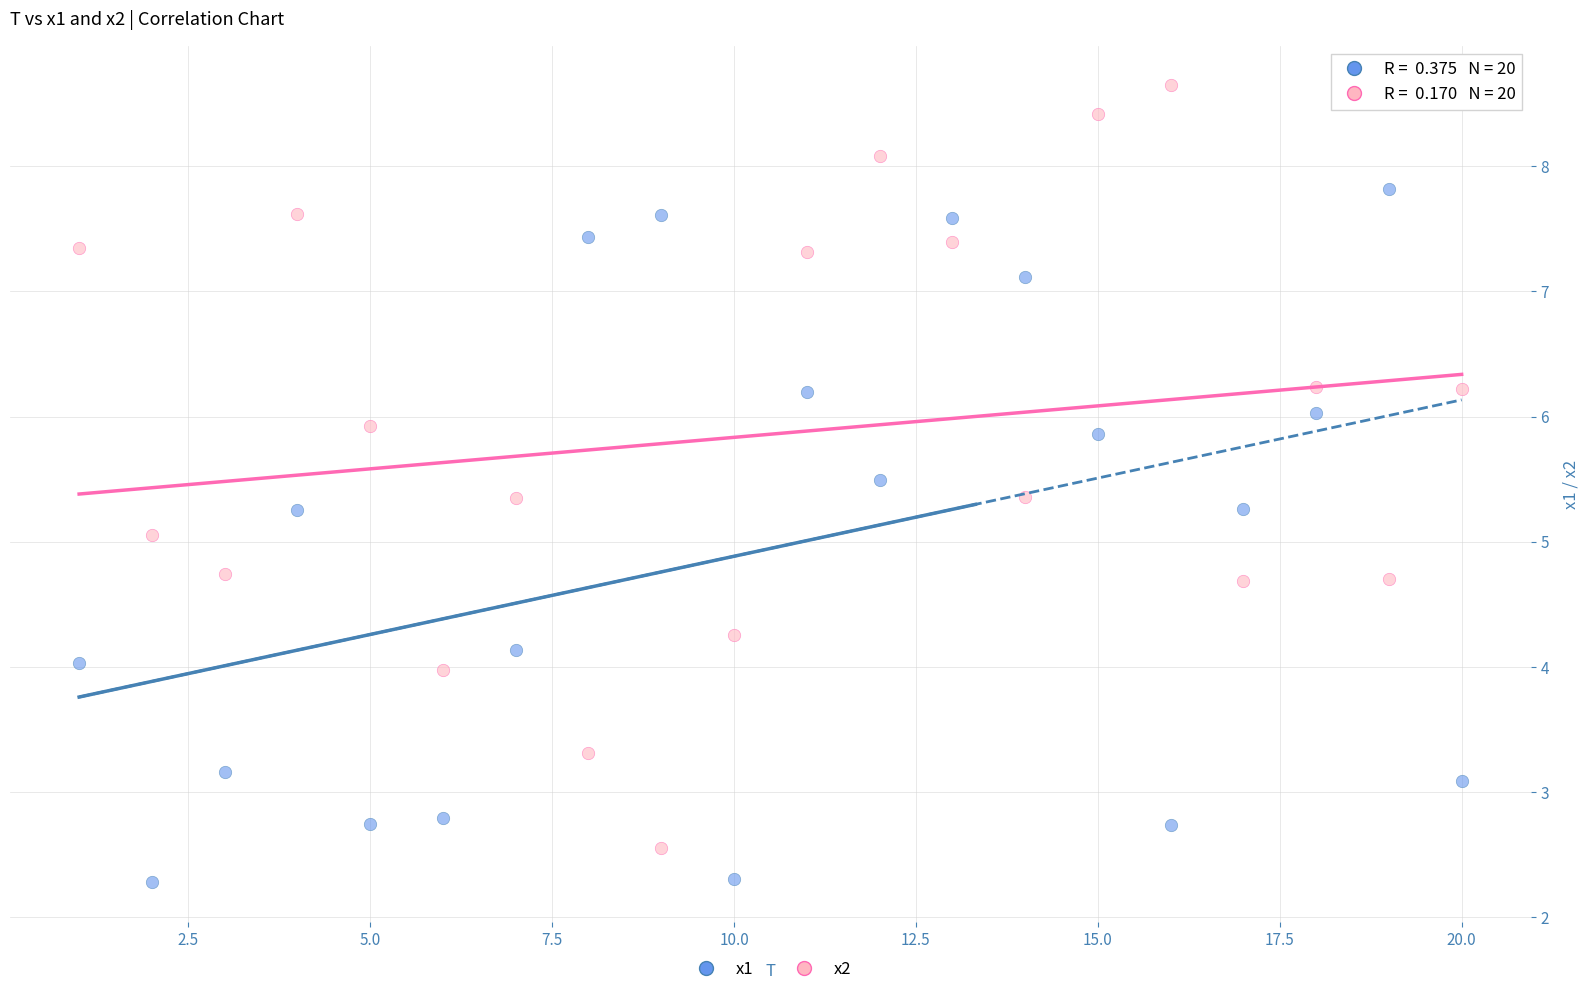

Which series contains the highest Y value?

x2